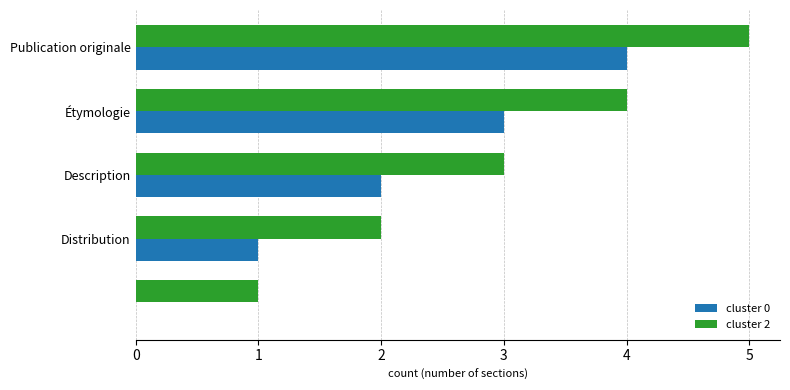

What are all the series names shown in the legend?

cluster 0, cluster 2